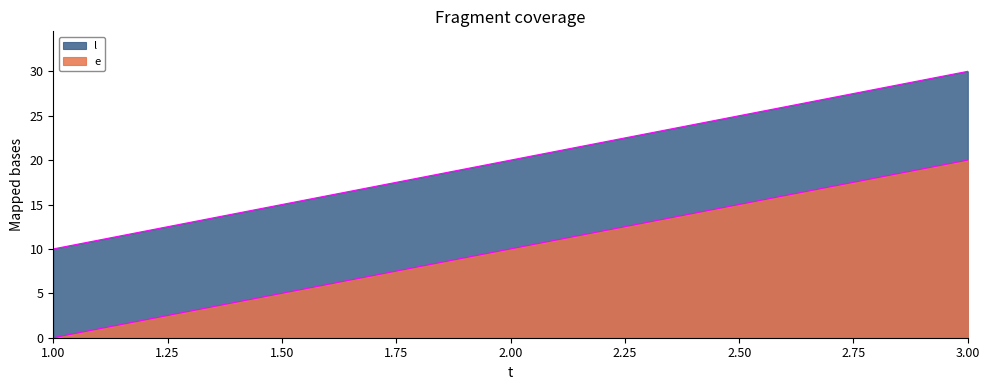

At which category is the sum across all series the highest?

3